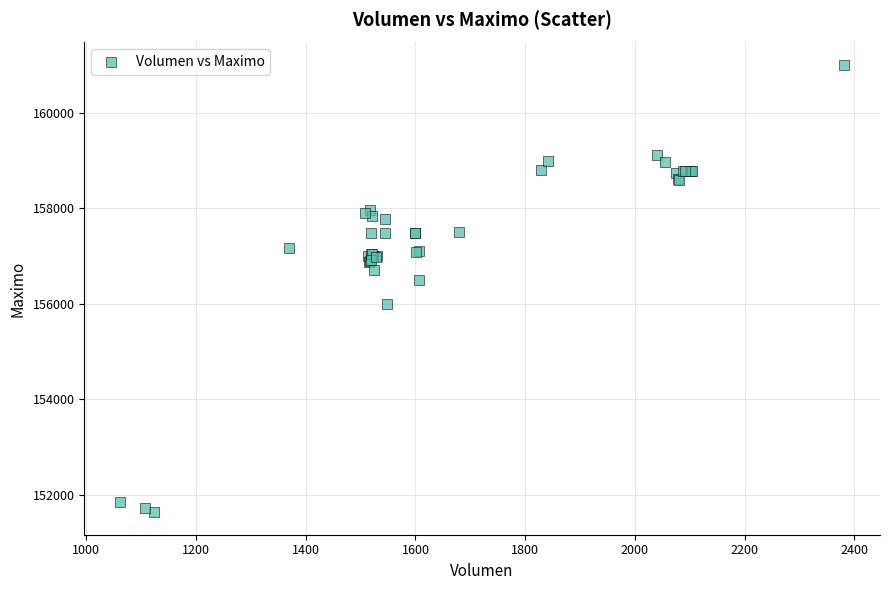

What Y value in the scatter plot is closest to 156316?

156500